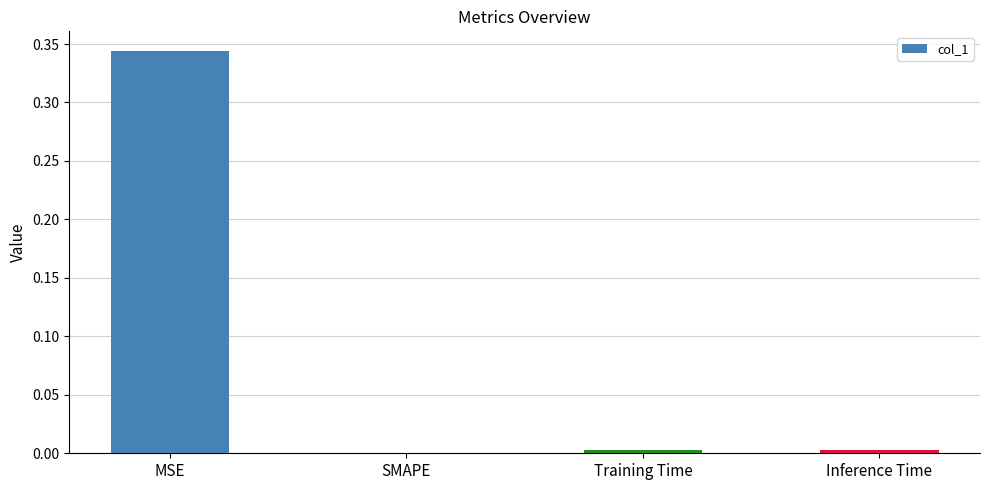

True or false: the data shows 0.6 at MSE.

False